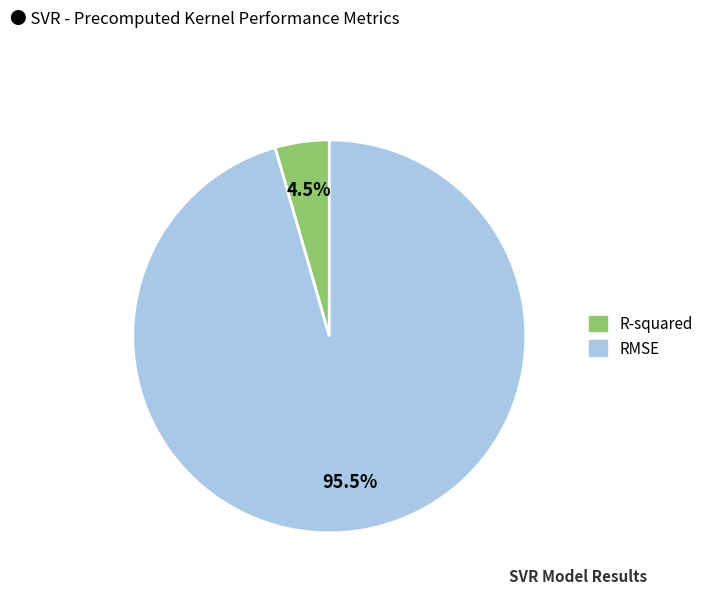

Which category has the biggest portion of the pie?

RMSE